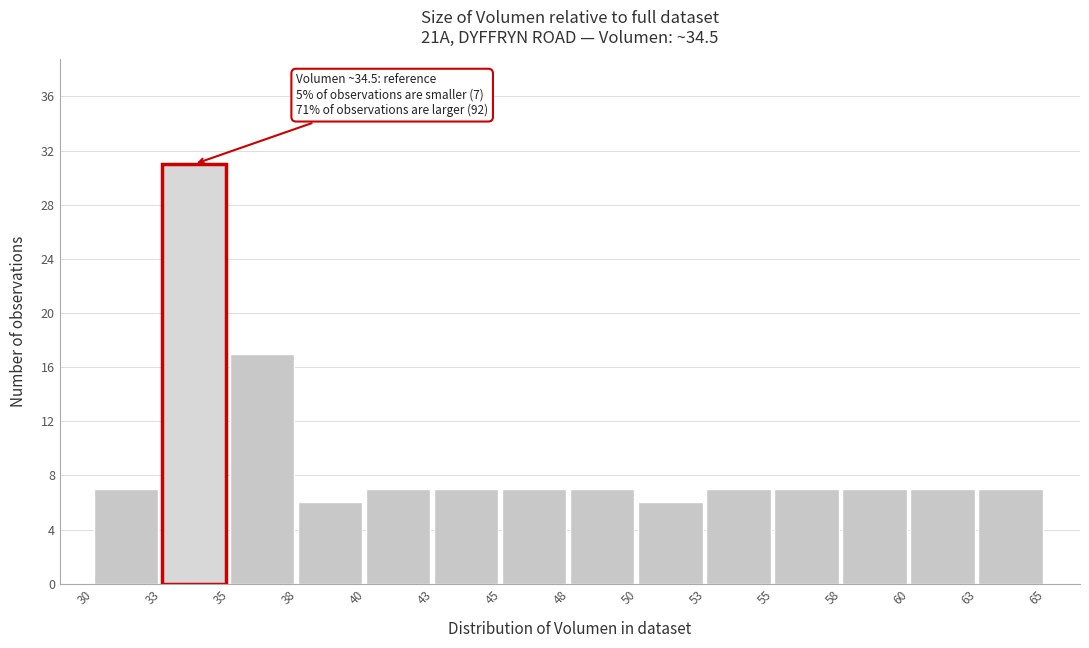

Reading left to right, list all the values displayed in this chart.

7	31	17	6	7	7	7	7	6	7	7	7	7	7